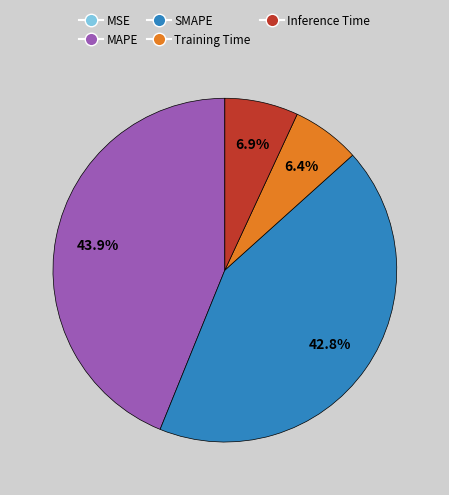

Is there any slice that represents more than half of the pie?

No